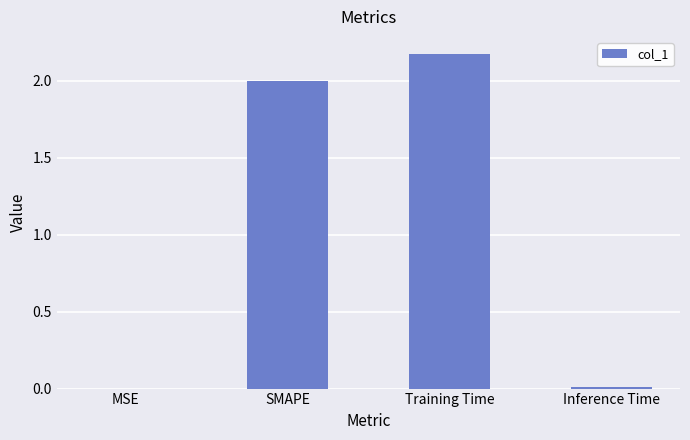

Between MSE and Training Time, which is larger?

Training Time